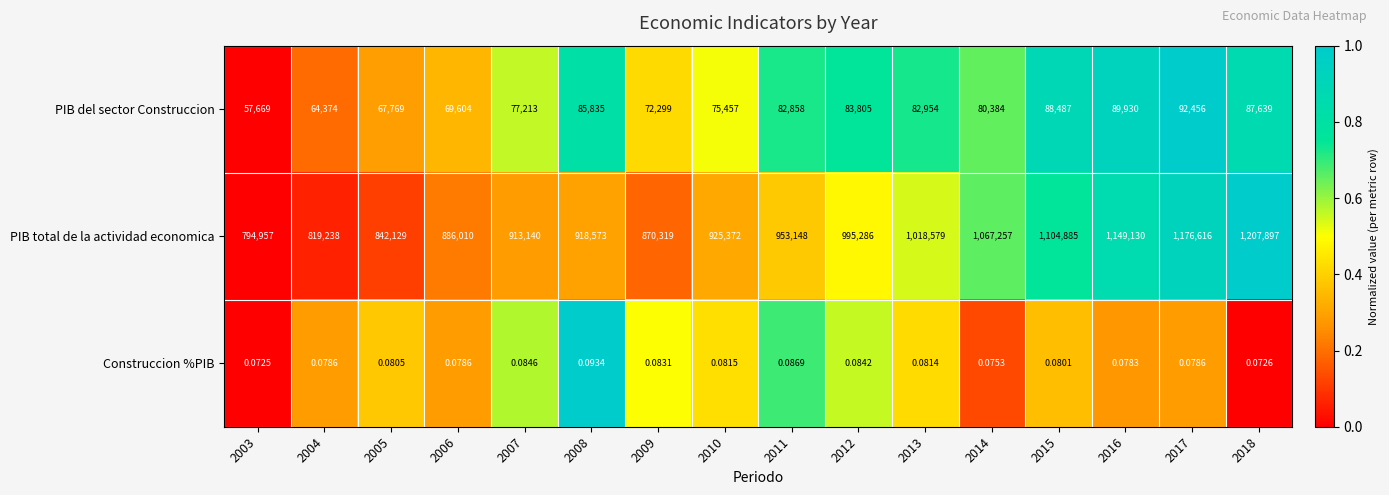

Which series has the widest spread of values?

PIB total de la actividad economica